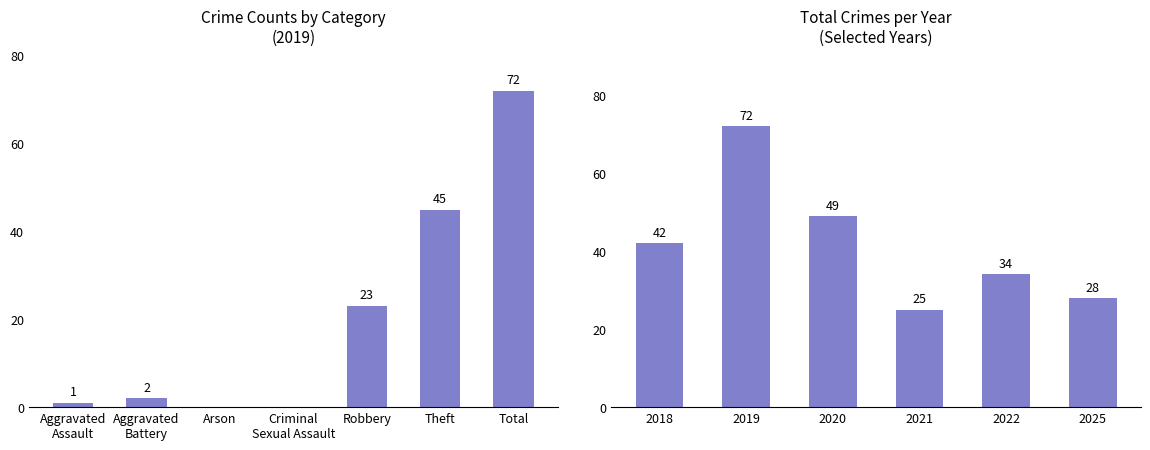

What is the difference between the second highest and second lowest values?

21